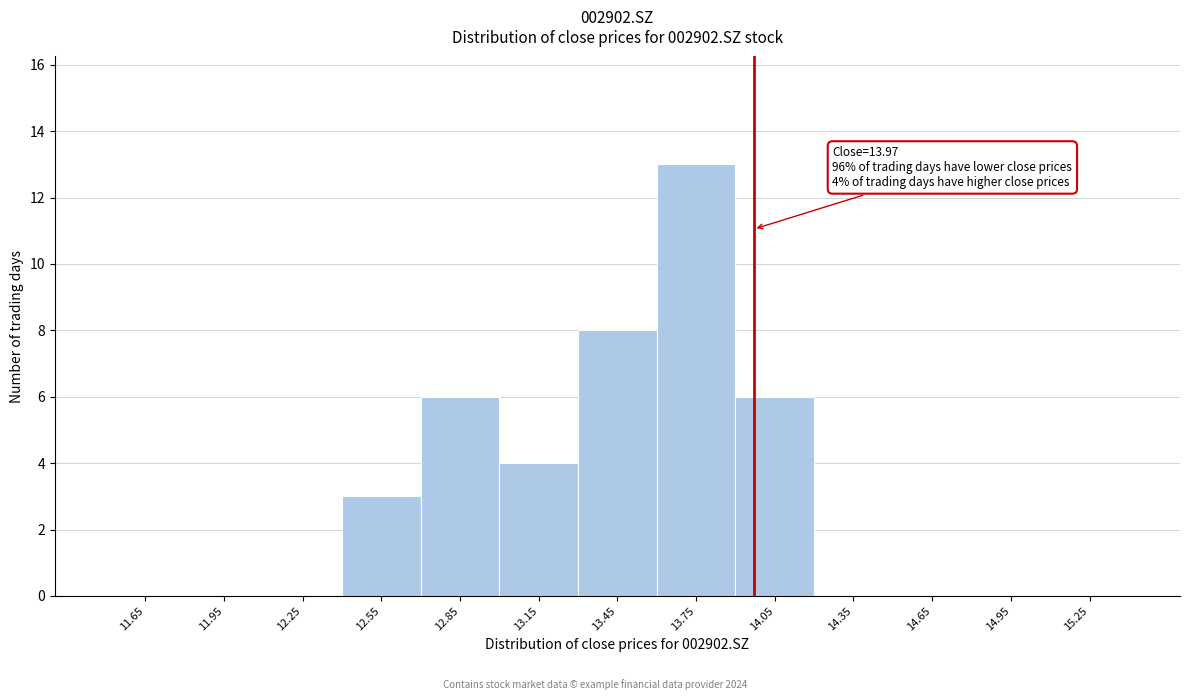

Over which range of the x-axis is the bar tallest?

13.6 to 13.9